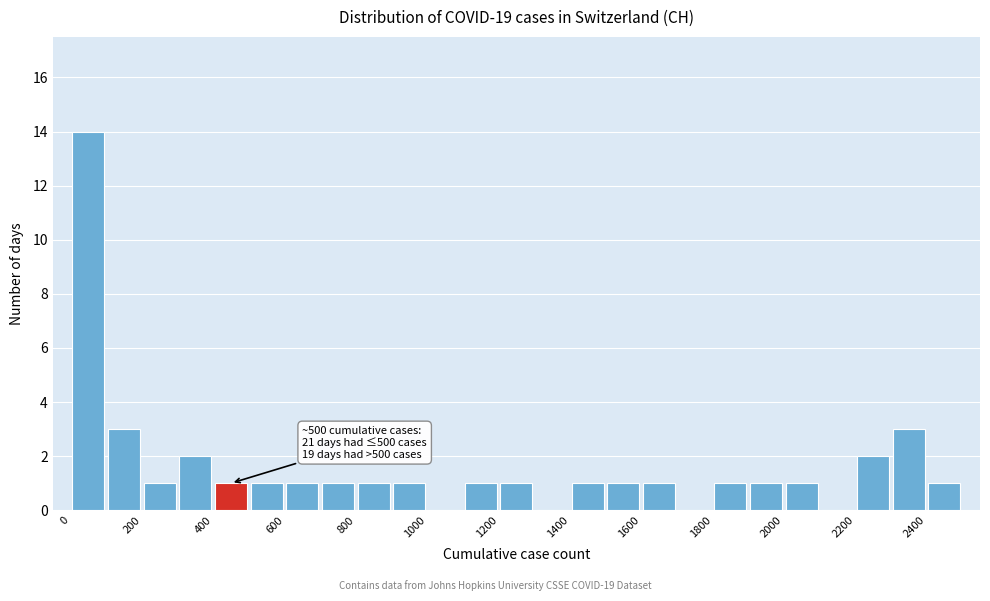

Over which range of the x-axis is the bar tallest?

0 to 100